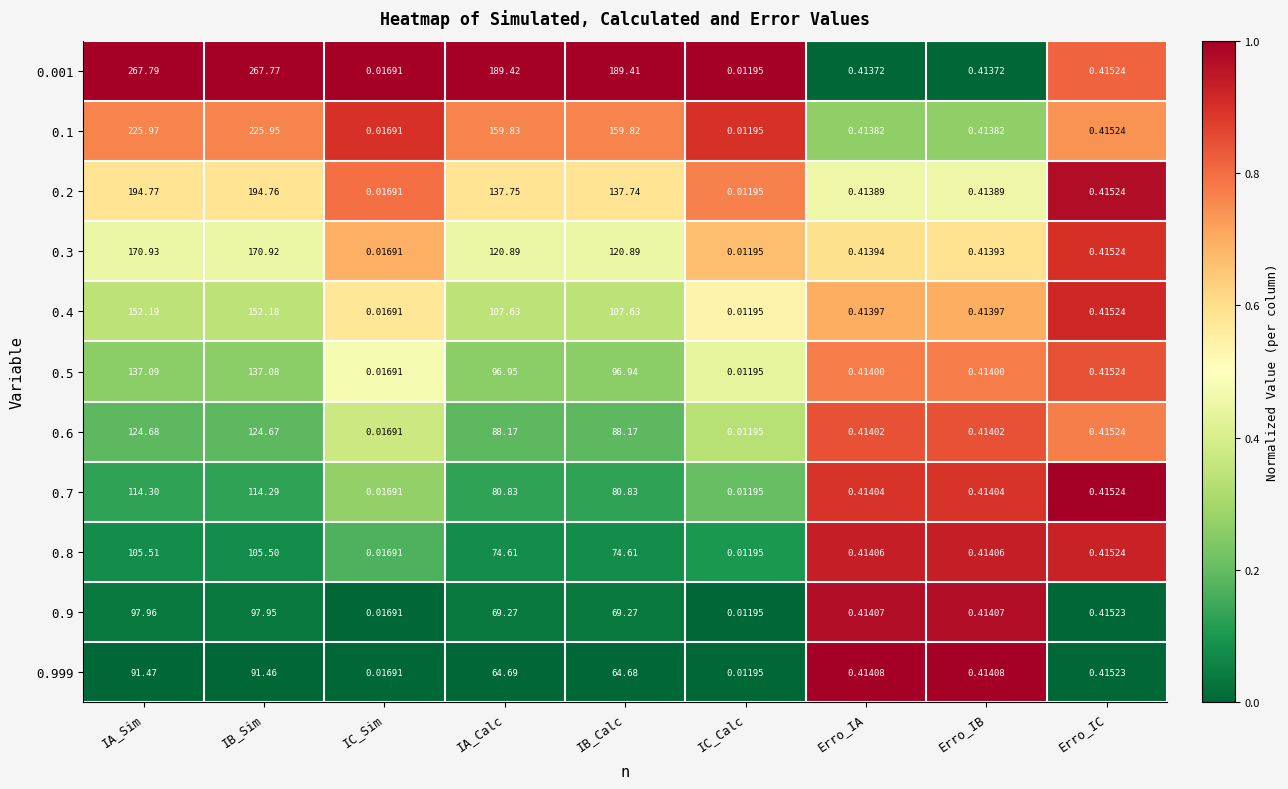

List the series in order of their peak value, highest first.

0.001, 0.1, 0.2, 0.3, 0.4, 0.5, 0.6, 0.7, 0.8, 0.9, 0.999